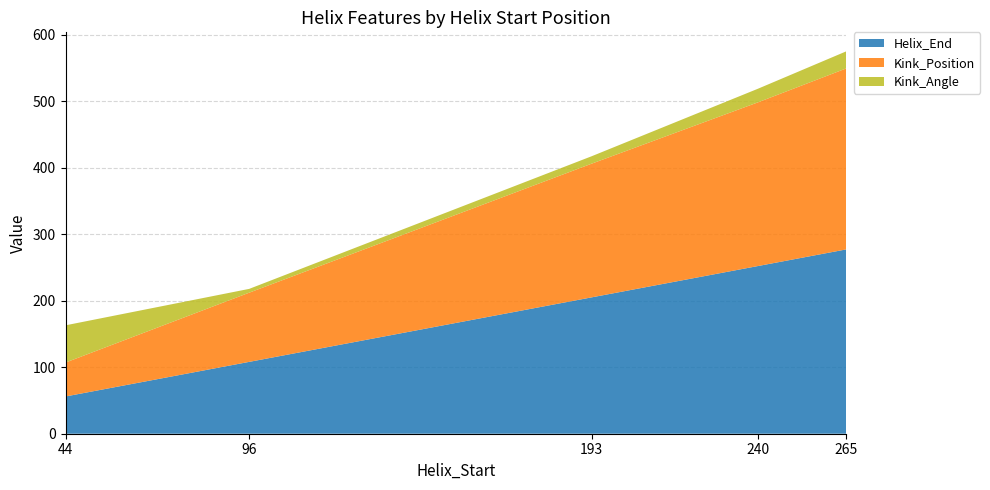

Reading right to left, list all the values displayed in this chart.

Helix_End: 265=277.0	240=252.0	193=205.0	96=108.0	44=56.0
Kink_Position: 265=272.0	240=246.0	193=201.0	96=104.0	44=51.0
Kink_Angle: 265=25.6	240=20.4	193=11.1	96=5.7	44=56.0